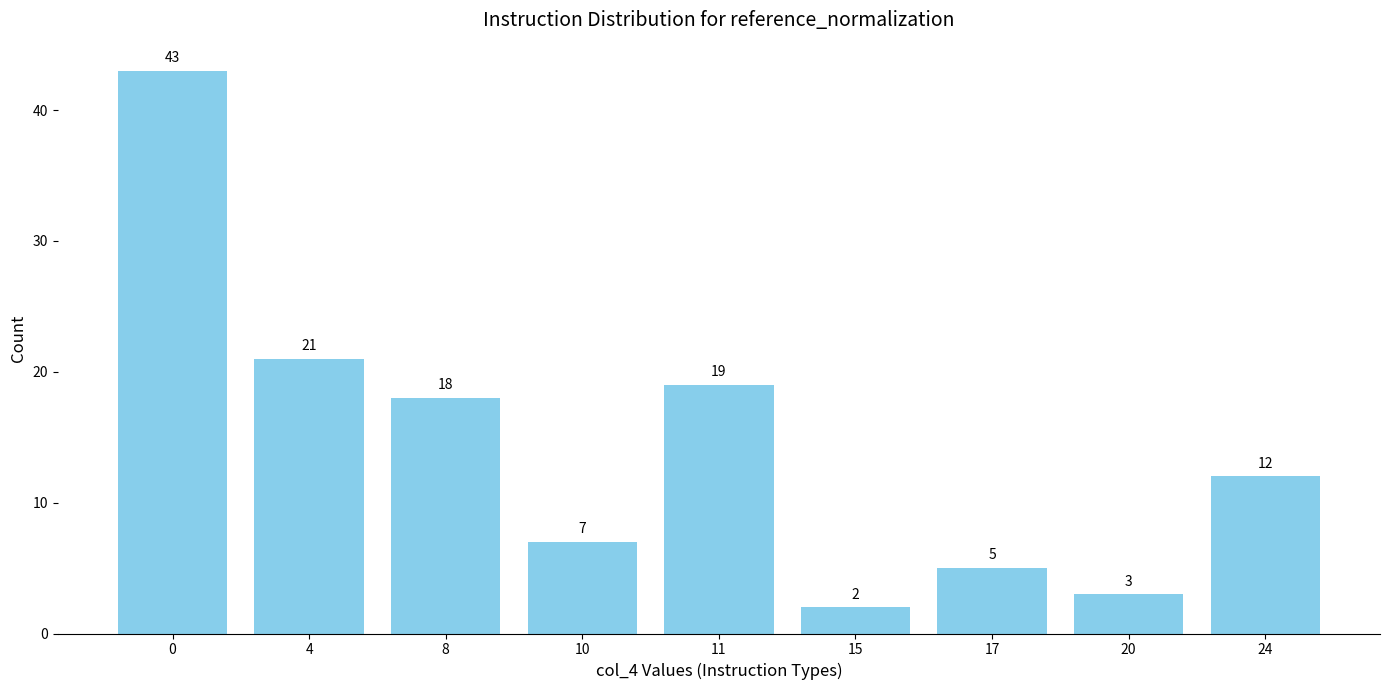

Reading left to right, list all the values displayed in this chart.

43	21	18	7	19	2	5	3	12